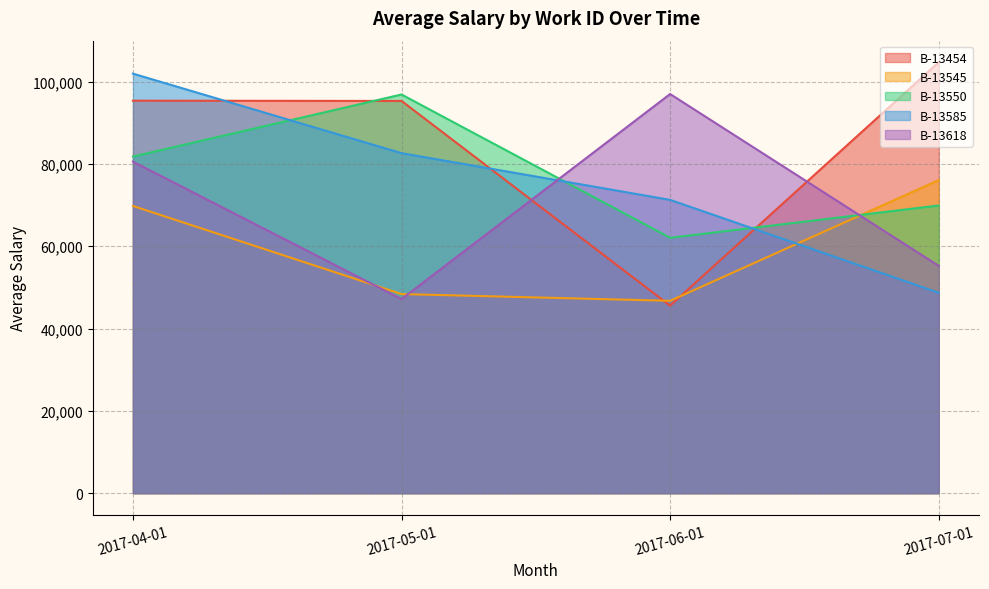

How many lines are shown in the chart?

5